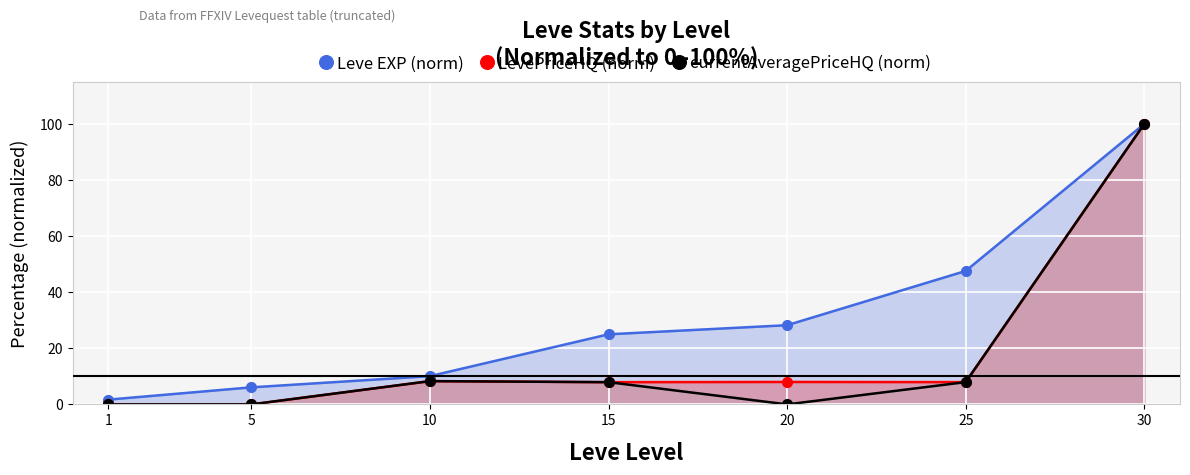

How many values in currentAveragePriceHQ (norm) are above zero?

4